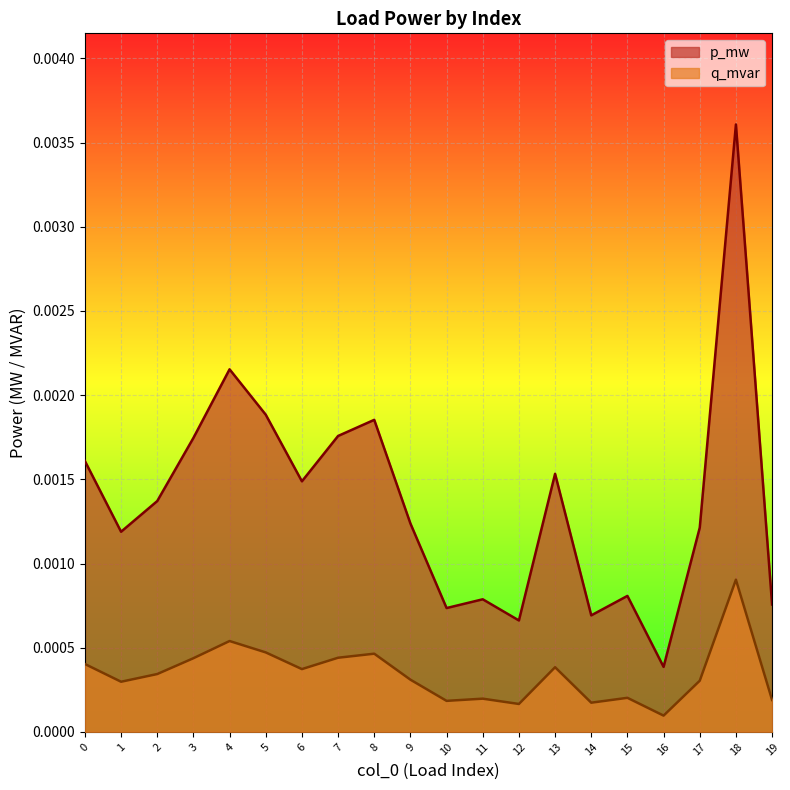

List the series in order of their peak value, lowest first.

q_mvar, p_mw